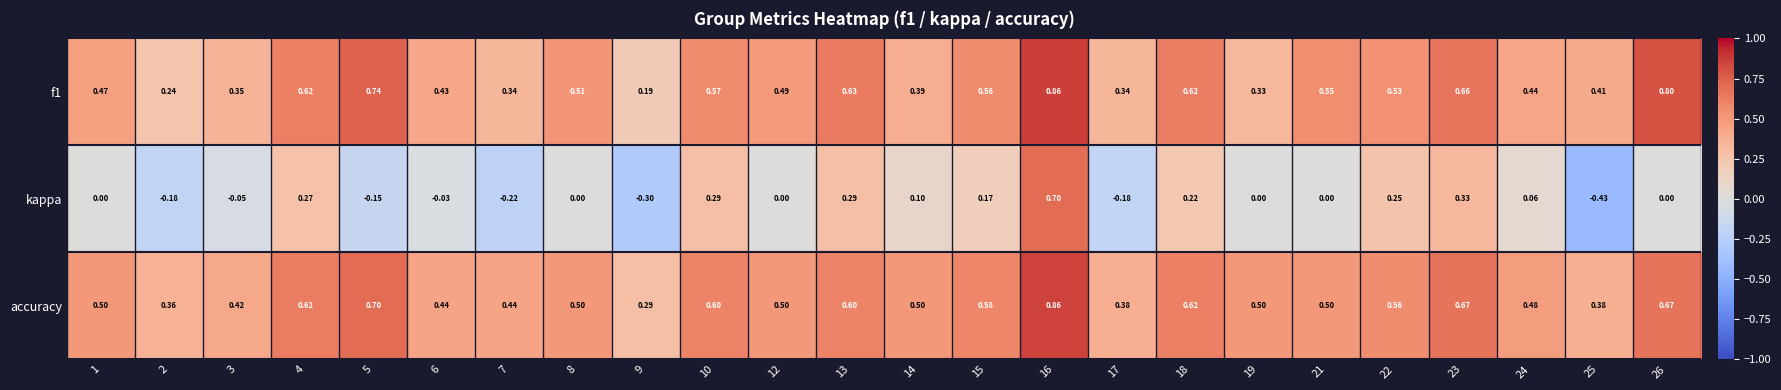

Between 6 and 18, which series saw the biggest shift?

kappa